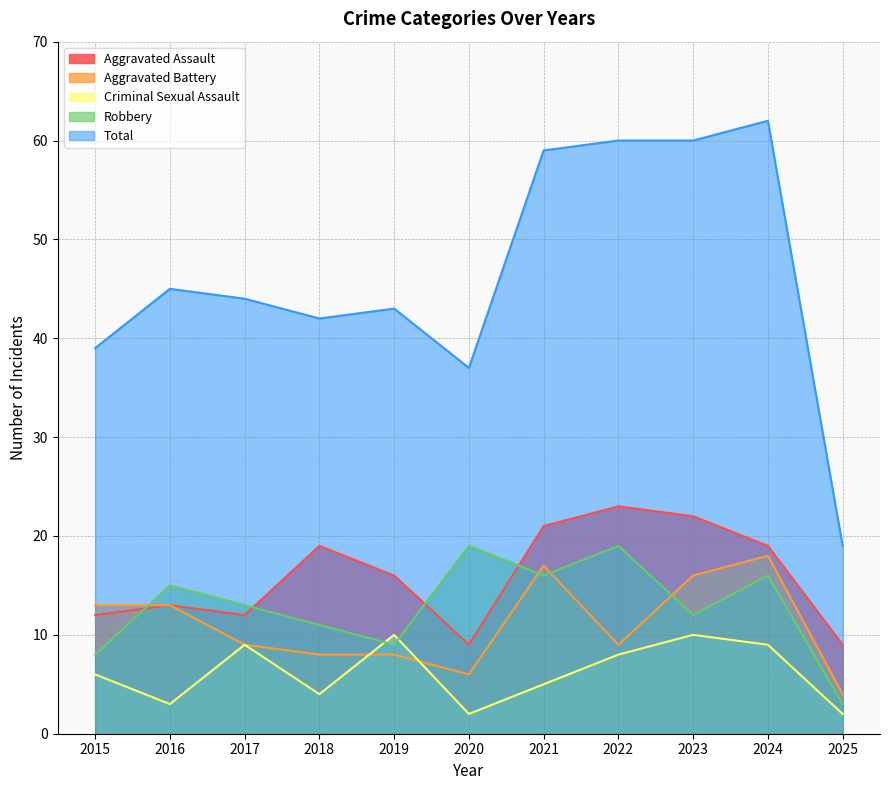

True or false: Robbery has a value of 4 at 2025.

False